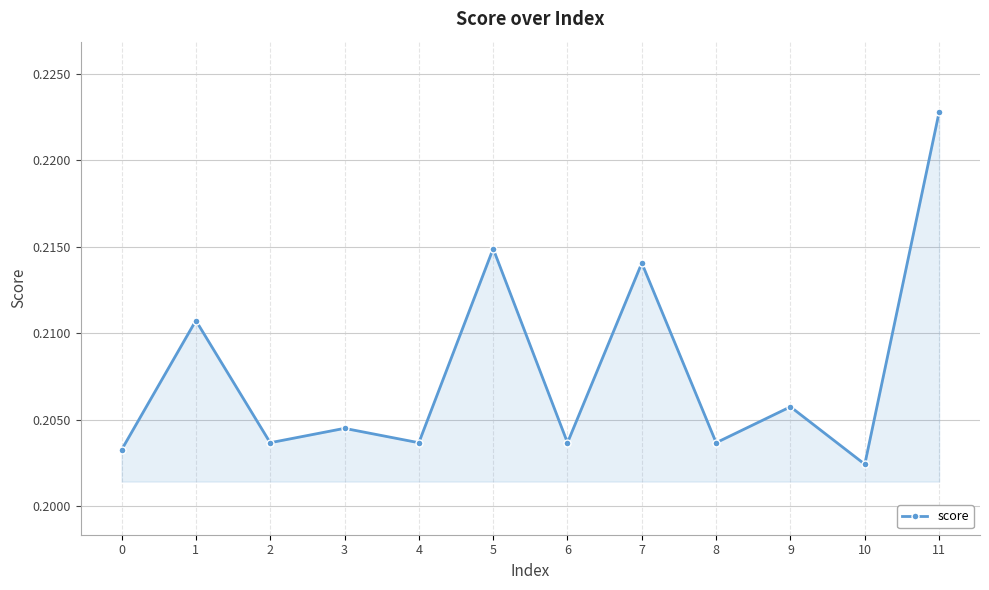

Which has a higher value, 6 or 9?

9